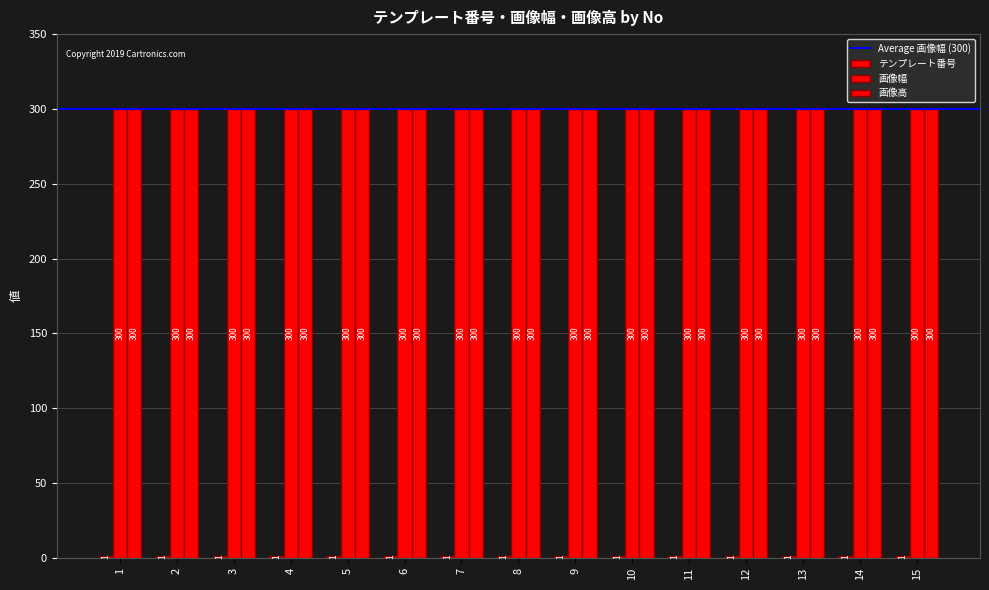

Reading left to right, transcribe all the data shown in this chart.

テンプレート番号: 1=1	2=1	3=1	4=1	5=1	6=1	7=1	8=1	9=1	10=1	11=1	12=1	13=1	14=1	15=1
画像幅: 1=300	2=300	3=300	4=300	5=300	6=300	7=300	8=300	9=300	10=300	11=300	12=300	13=300	14=300	15=300
画像高: 1=300	2=300	3=300	4=300	5=300	6=300	7=300	8=300	9=300	10=300	11=300	12=300	13=300	14=300	15=300